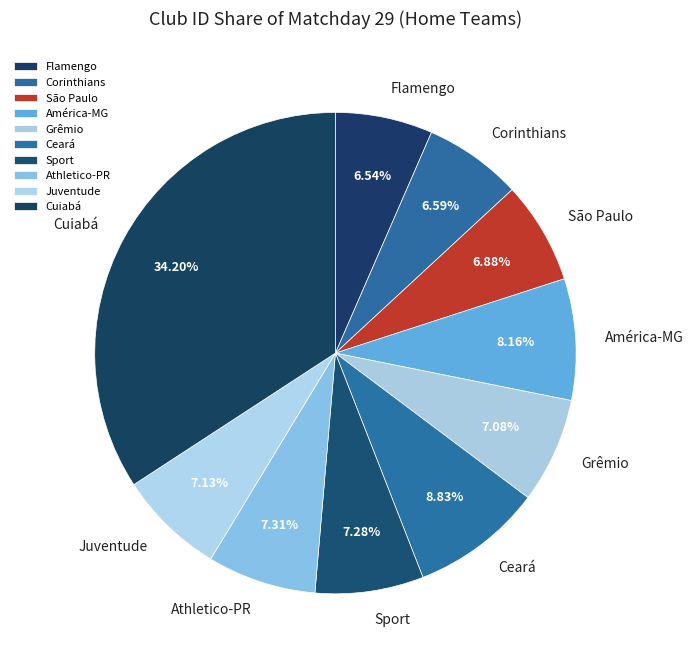

Does Sport account for over 50% of the chart?

No